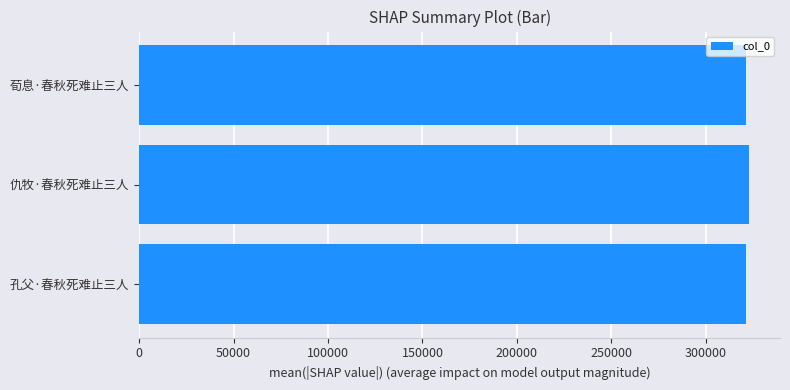

True or false: the data shows 321570 at 荀息·春秋死难止三人.

True